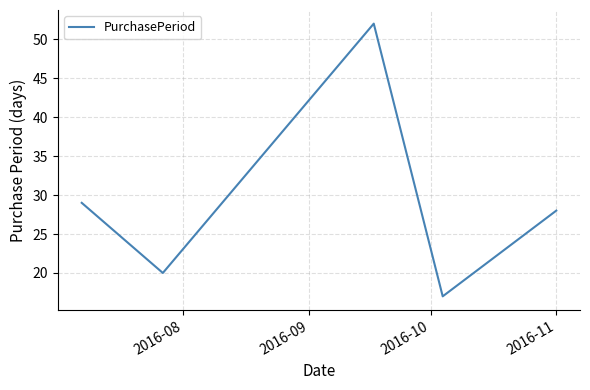

What is the average value?

29